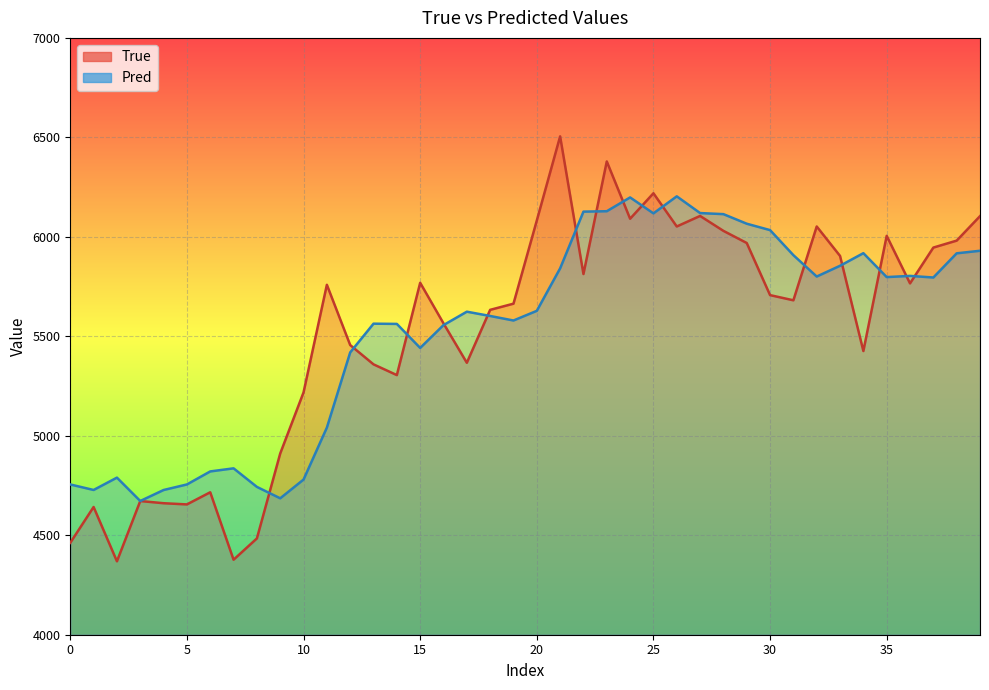

At which label does True reach its peak?

21